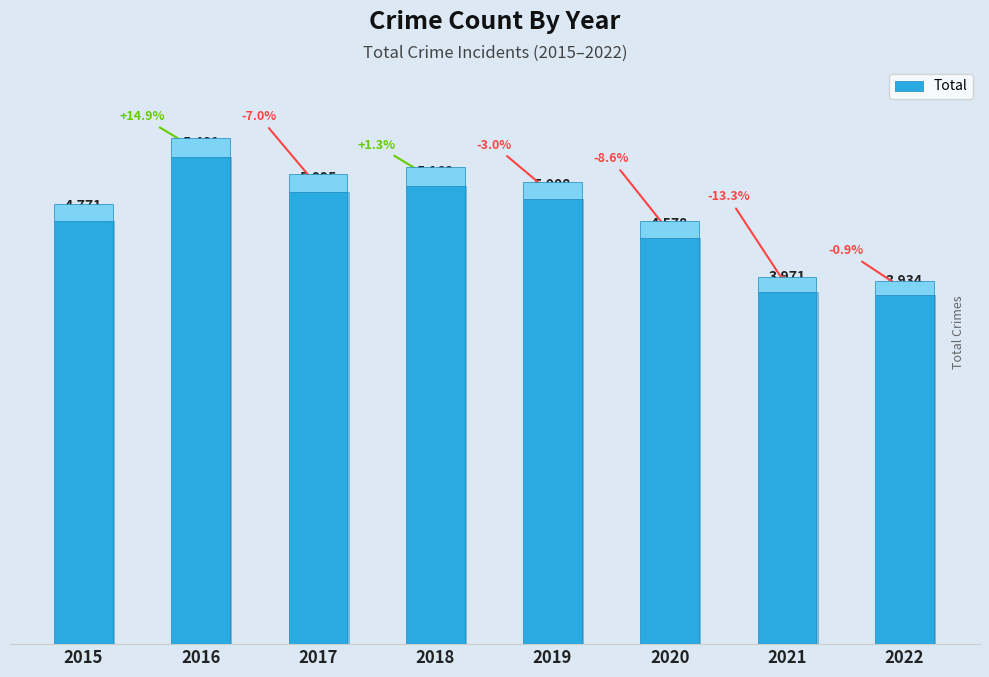

Reading right to left, what are all the values shown in this chart?

2022=3934	2021=3971	2020=4578	2019=5008	2018=5162	2017=5095	2016=5481	2015=4771